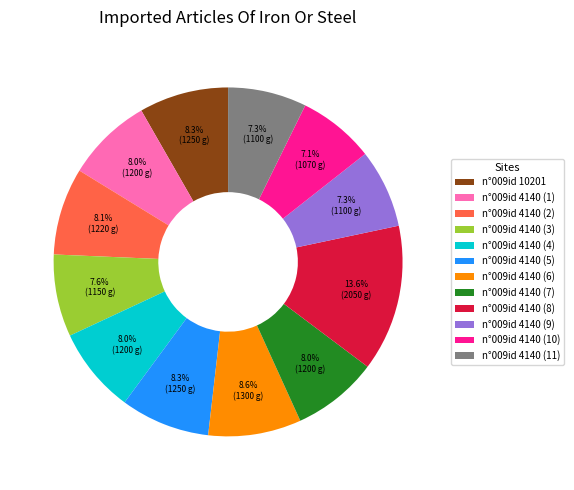

Does any single category account for the majority?

No